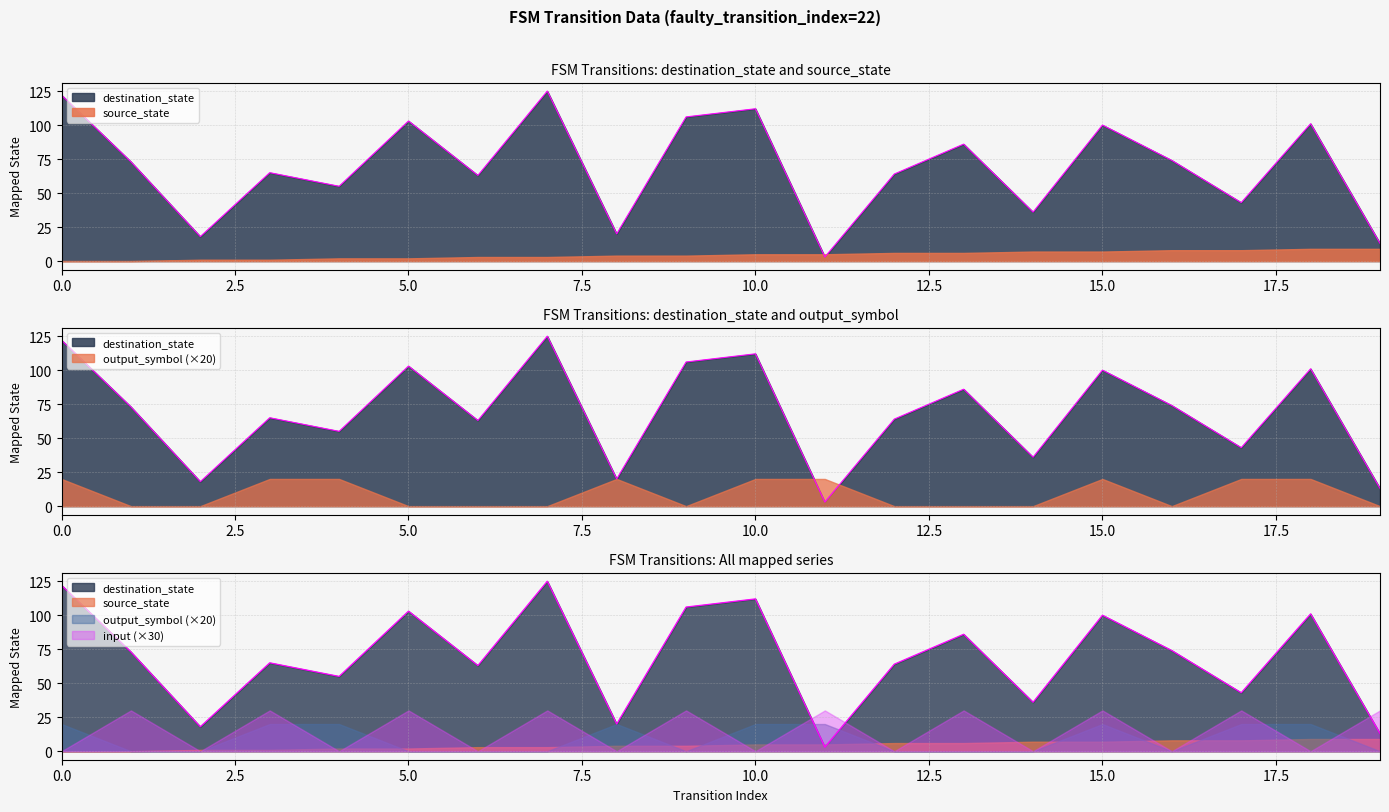

How many lines are shown in the chart?

4